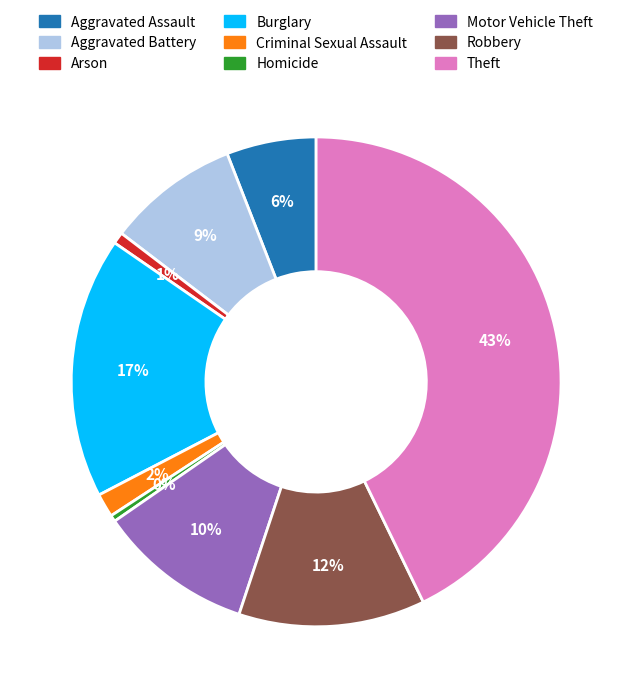

To the nearest percent, what is the average slice percentage?

11%